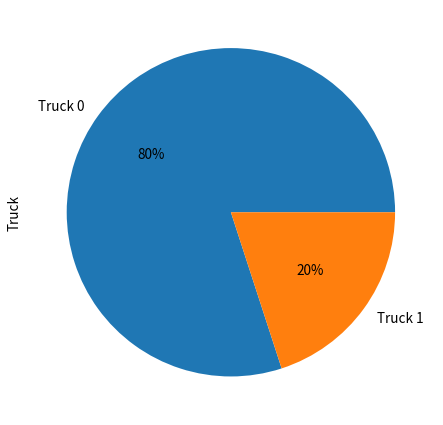

Between Truck 0 and Truck 1, which is larger?

Truck 0